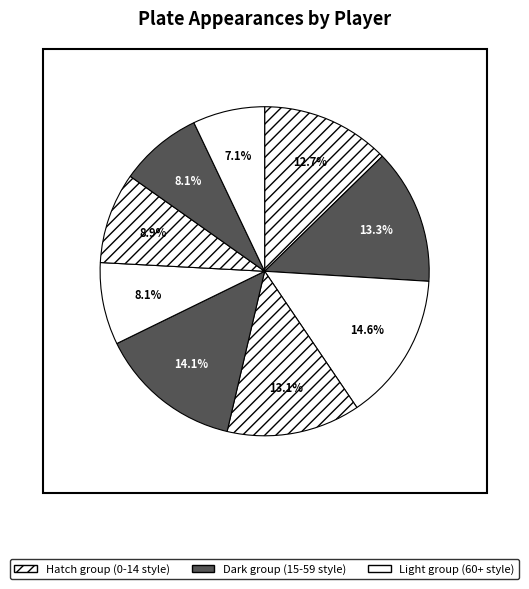

How many slices are in this pie chart?

9